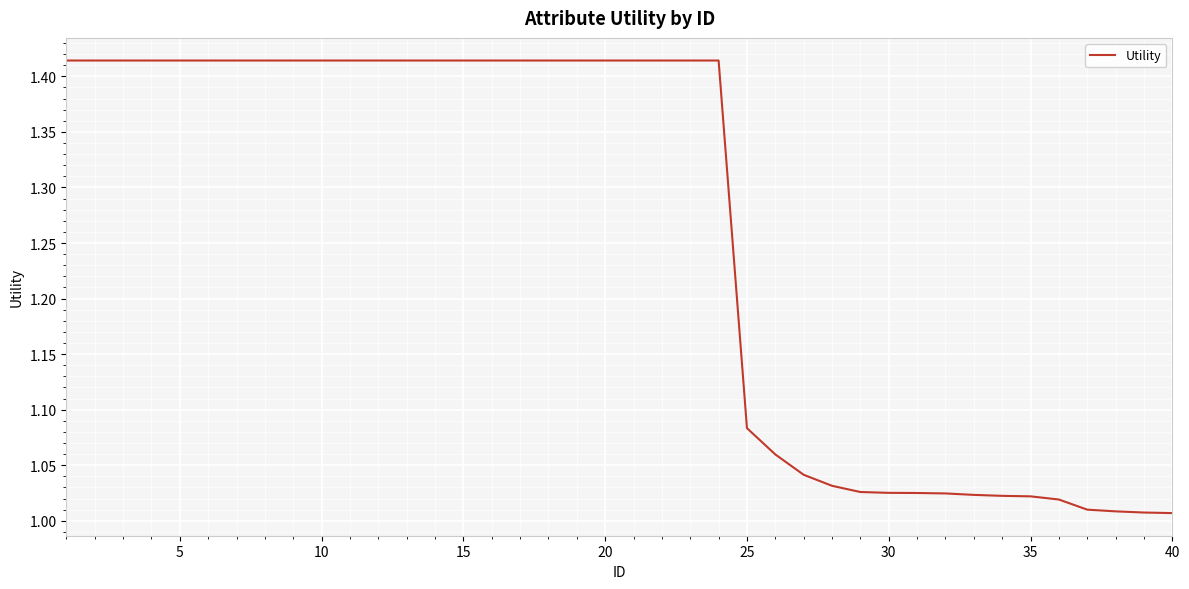

What is the difference between the maximum and minimum values?

0.4